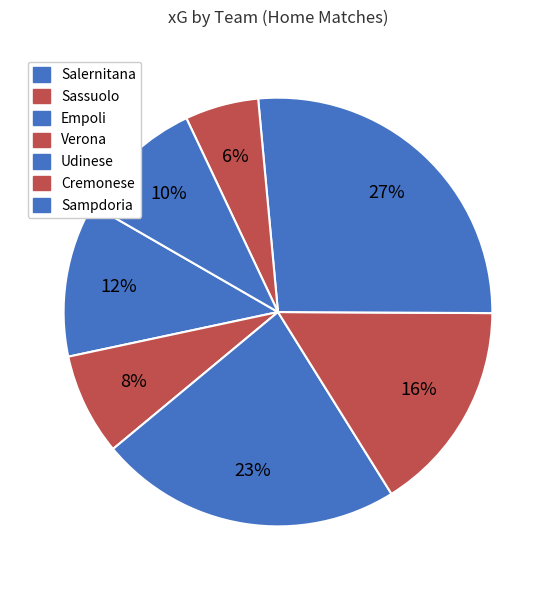

How many segments does this pie chart have?

7